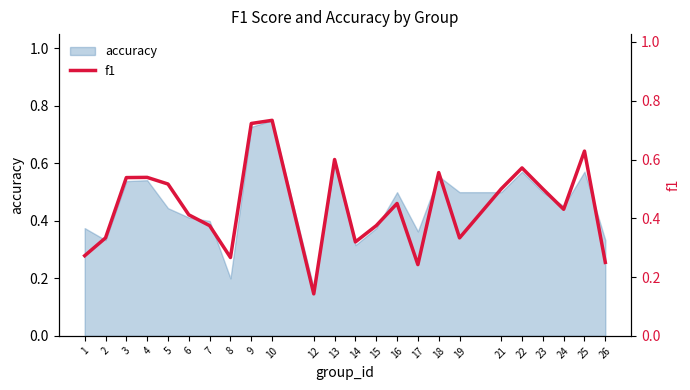

Reading left to right, transcribe all the data shown in this chart.

1=0.3	2=0.3	3=0.5	4=0.5	5=0.5	6=0.4	7=0.4	8=0.3	9=0.7	10=0.7	12=0.1	13=0.6	14=0.3	15=0.4	16=0.5	17=0.2	18=0.6	19=0.3	21=0.5	22=0.6	23=0.5	24=0.4	25=0.6	26=0.2